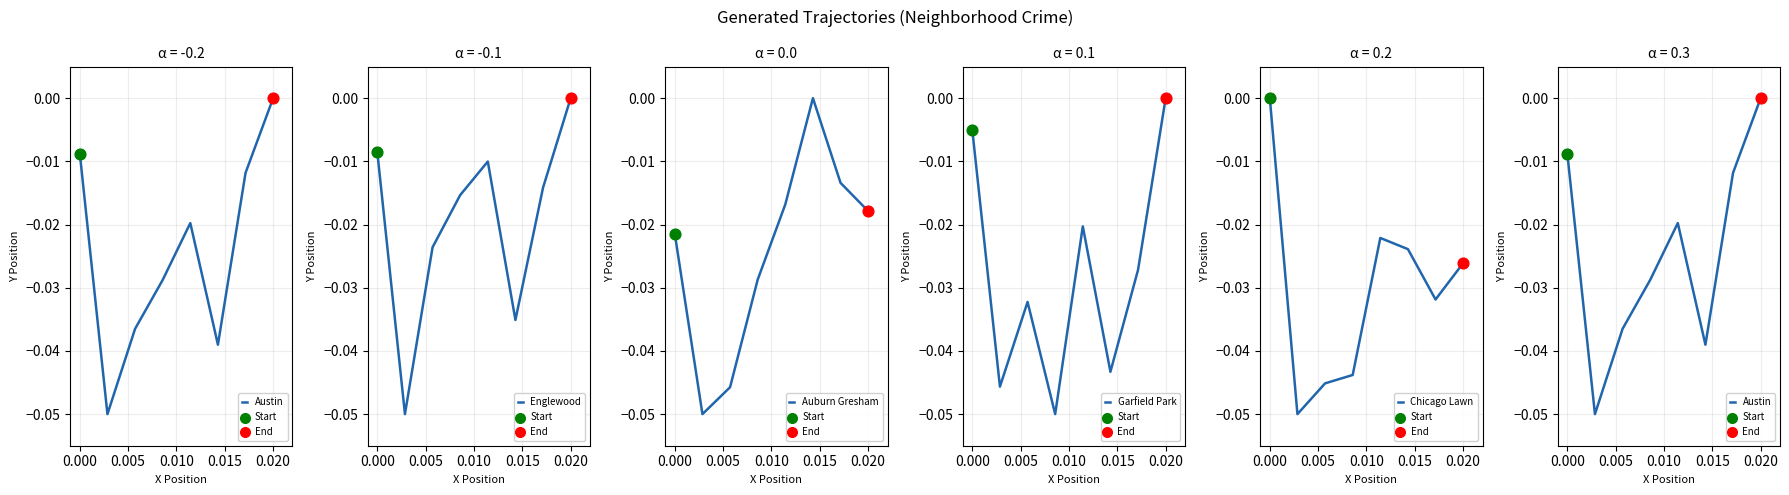

What are all the series names shown in the legend?

Austin, Englewood, Auburn Gresham, Garfield Park, Chicago Lawn